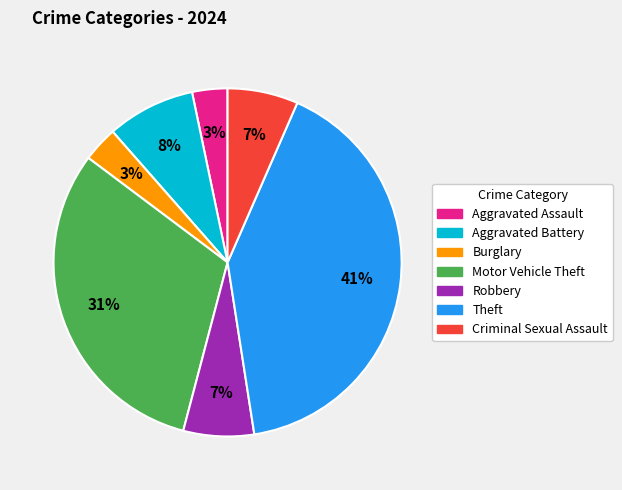

Is there any slice that represents more than half of the pie?

No